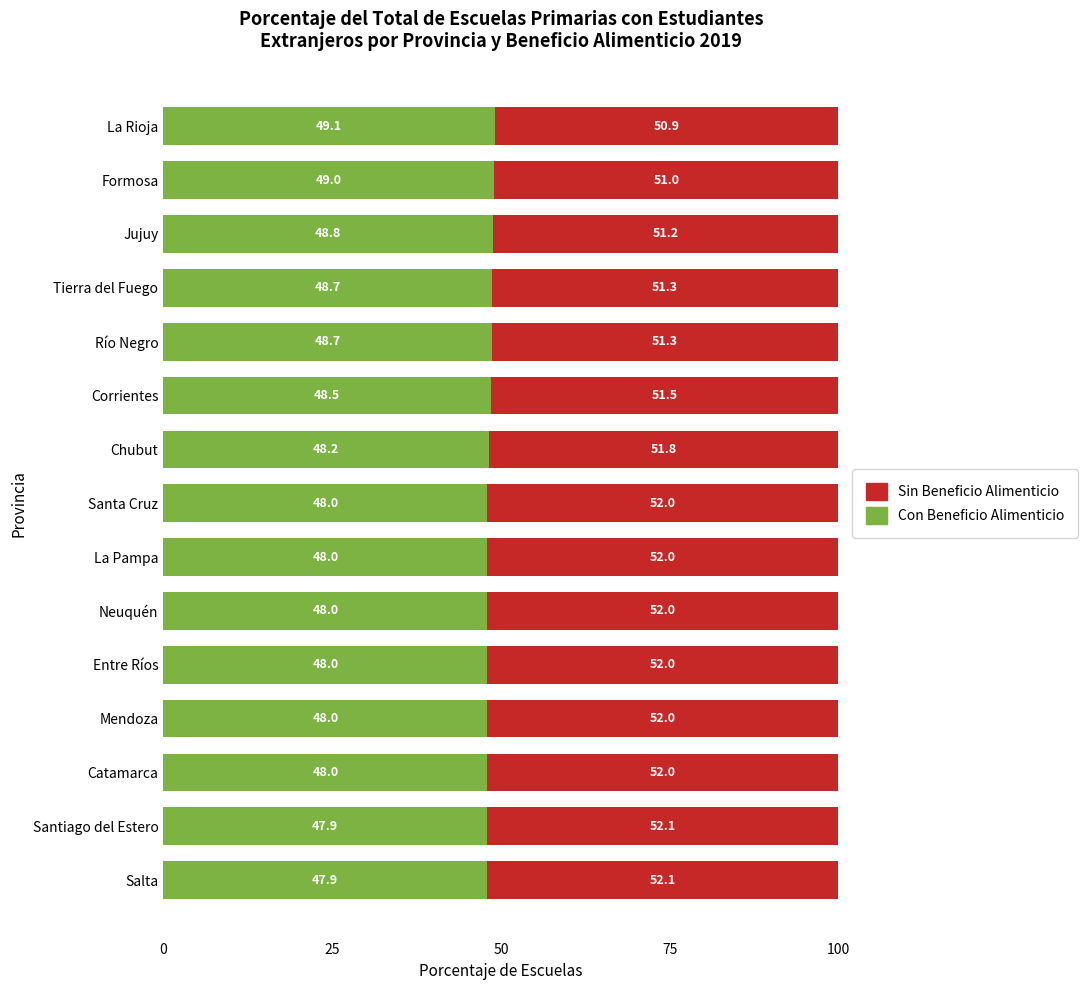

True or false: Con Beneficio Alimenticio has a value of 66.1 at Neuquén.

False